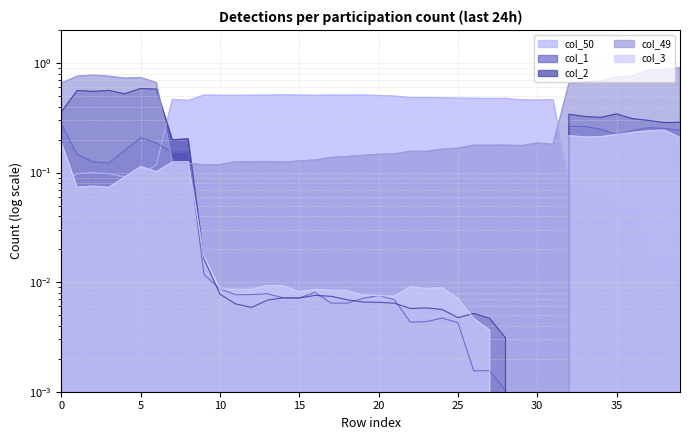

How many interior local valleys does the col_2 series have?

9